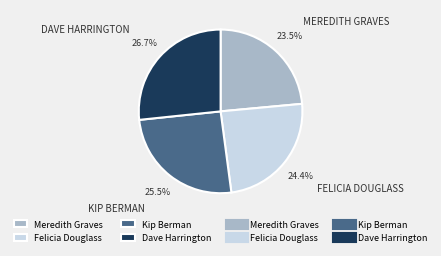

Does any single category account for the majority?

No